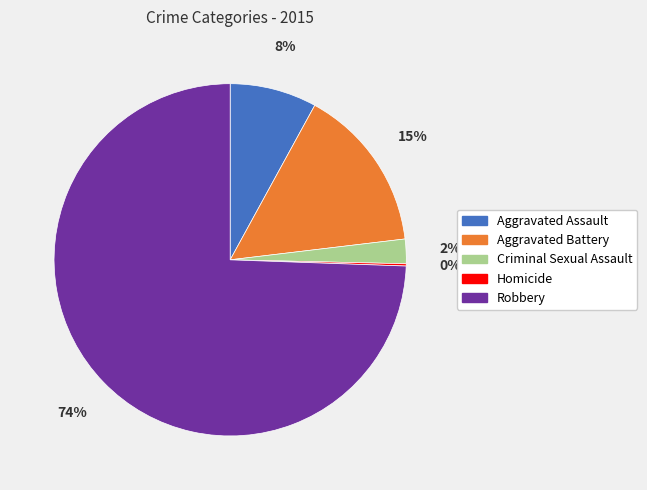

To the nearest percent, what is the average slice percentage?

20%